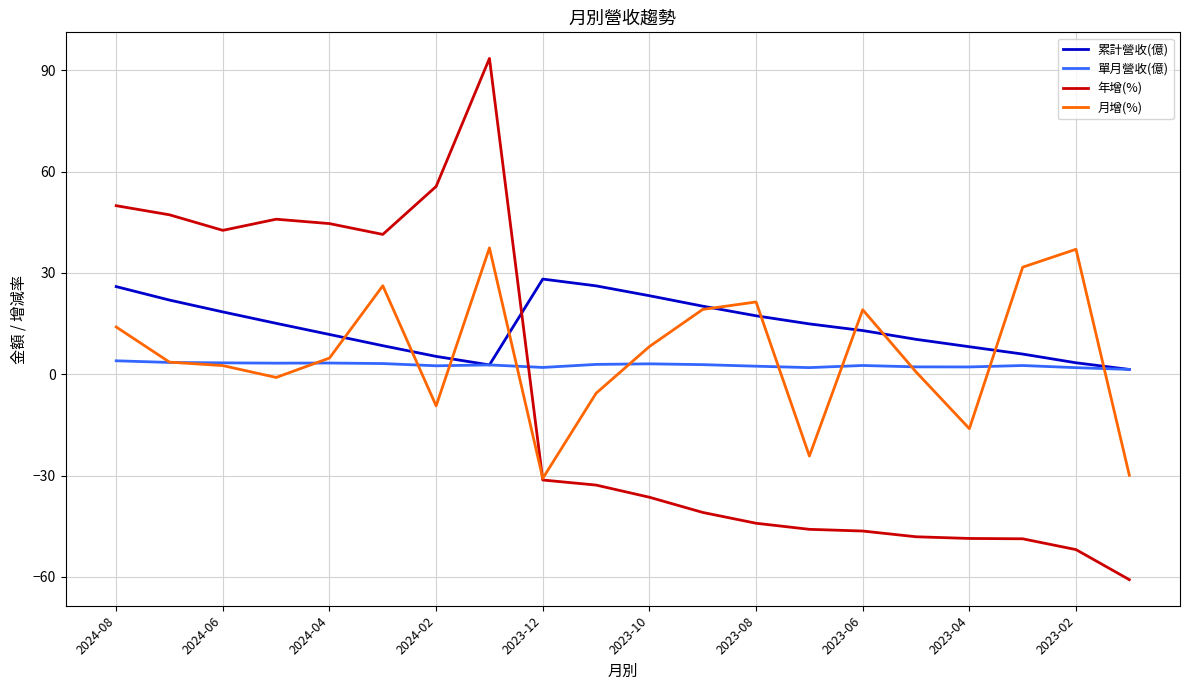

What is the minimum value shown in the chart?

-60.8